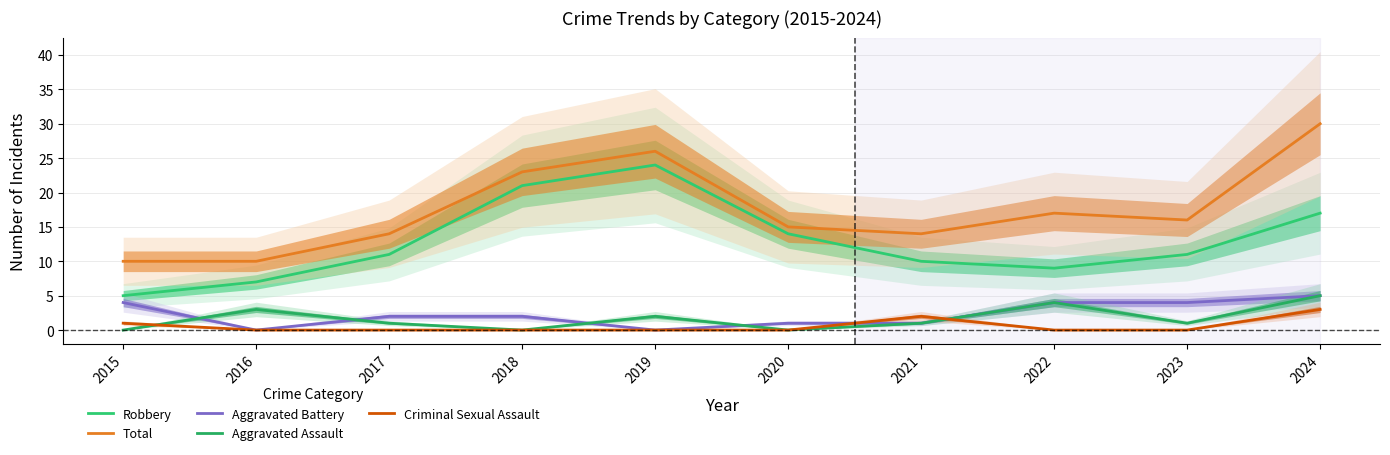

In Total, how many points are lower than both neighbors (excluding endpoints)?

2